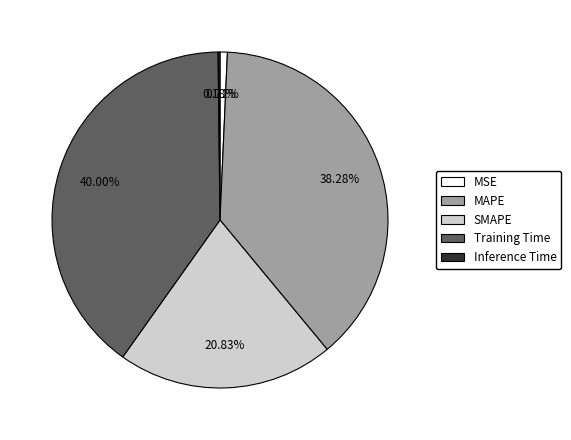

Do MAPE and MSE together represent more than half of the pie?

No